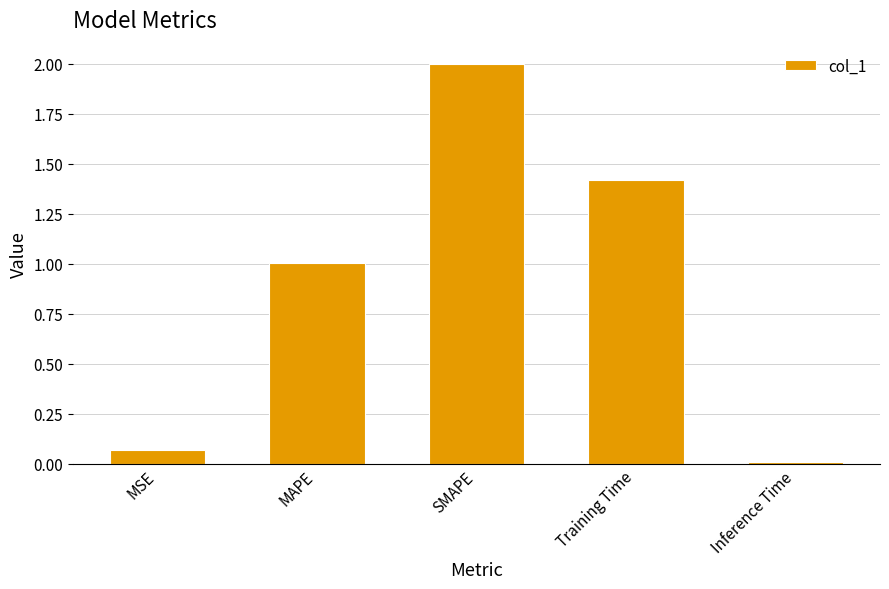

Count the number of categories in the chart.

5